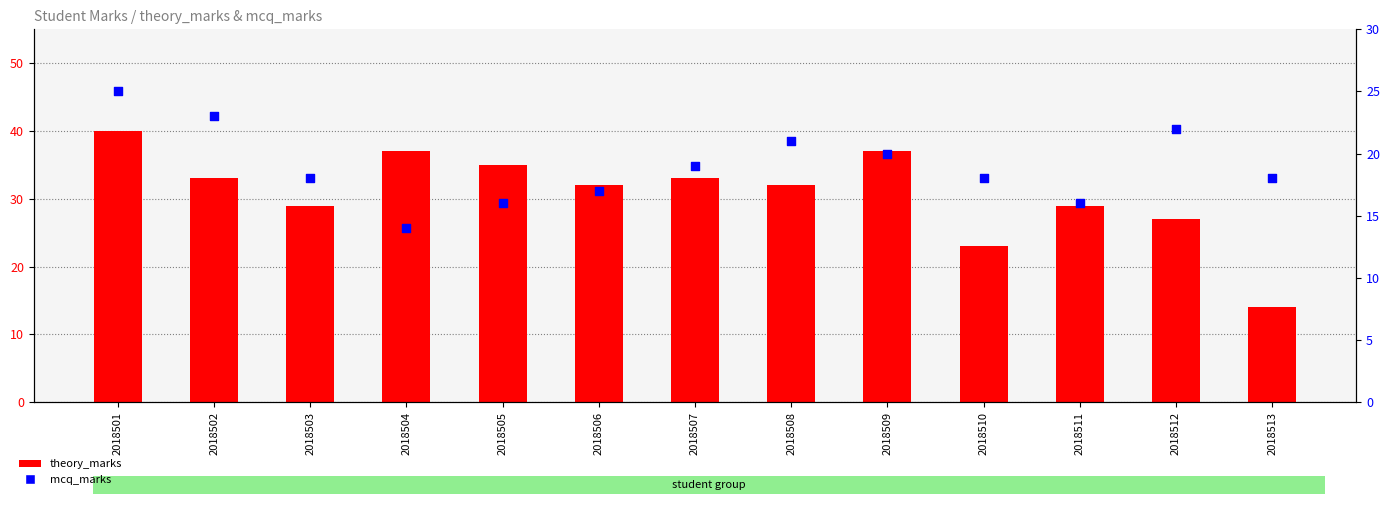

What is the total value across all series at 2018507?

52